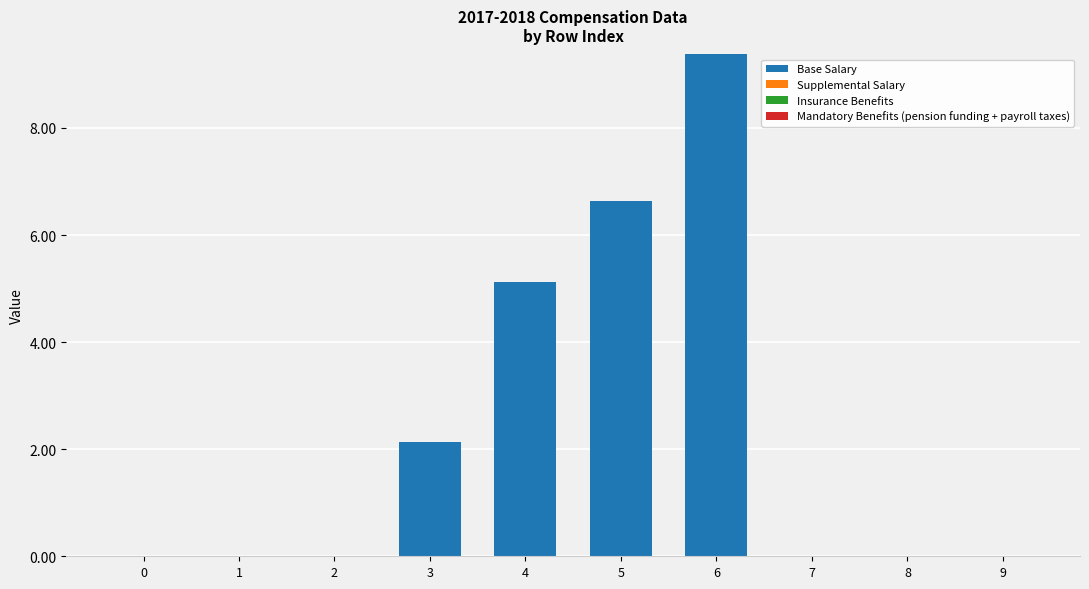

Reading right to left, transcribe all the data shown in this chart.

9=0.0	8=0.0	7=0.0	6=9.4	5=6.6	4=5.1	3=2.1	2=0.0	1=0.0	0=0.0